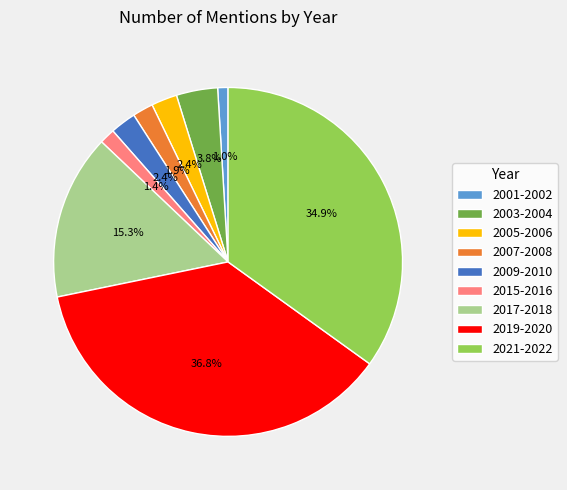

Do 2005-2006 and 2009-2010 together represent more than half of the pie?

No